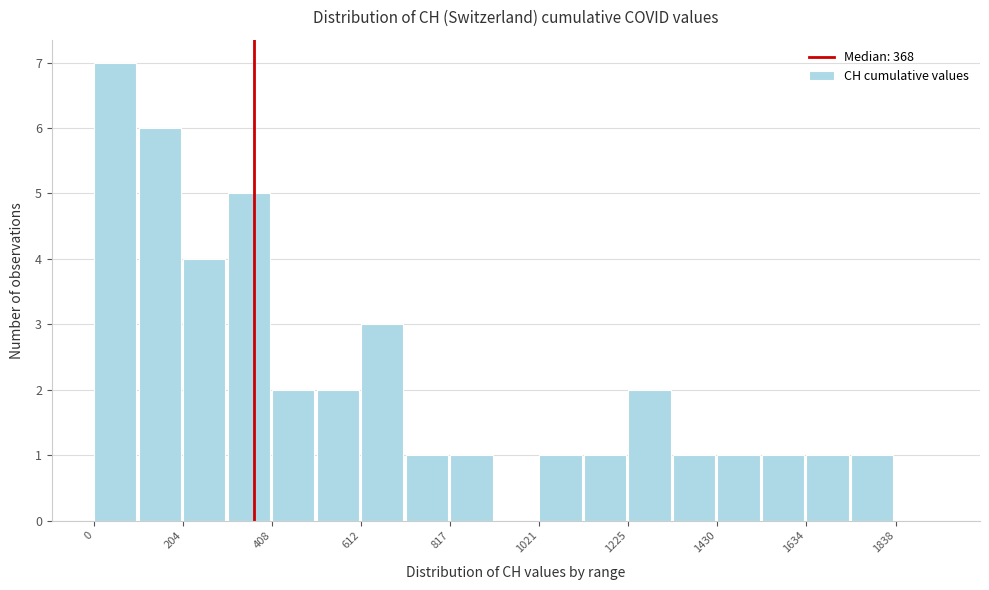

Around what value on the x-axis is the tallest bar? Give the approximate position of its centre, as read against the axis.

50